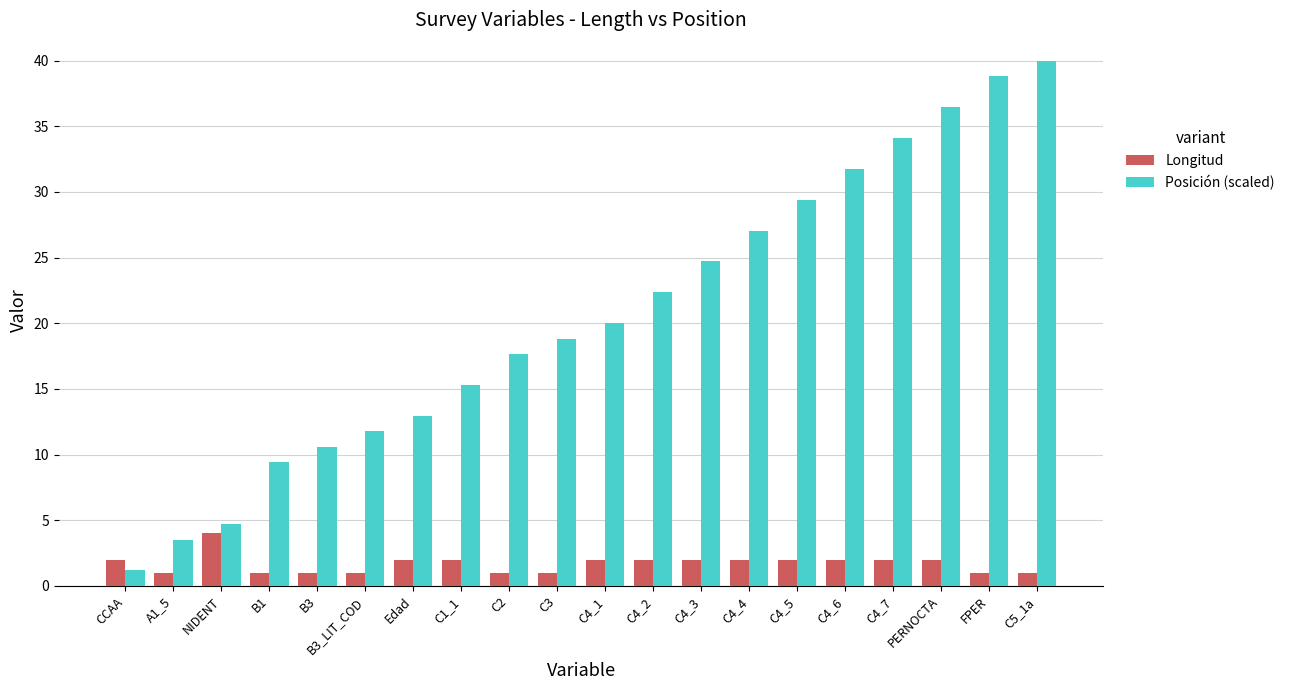

Count the number of data series in this chart.

2